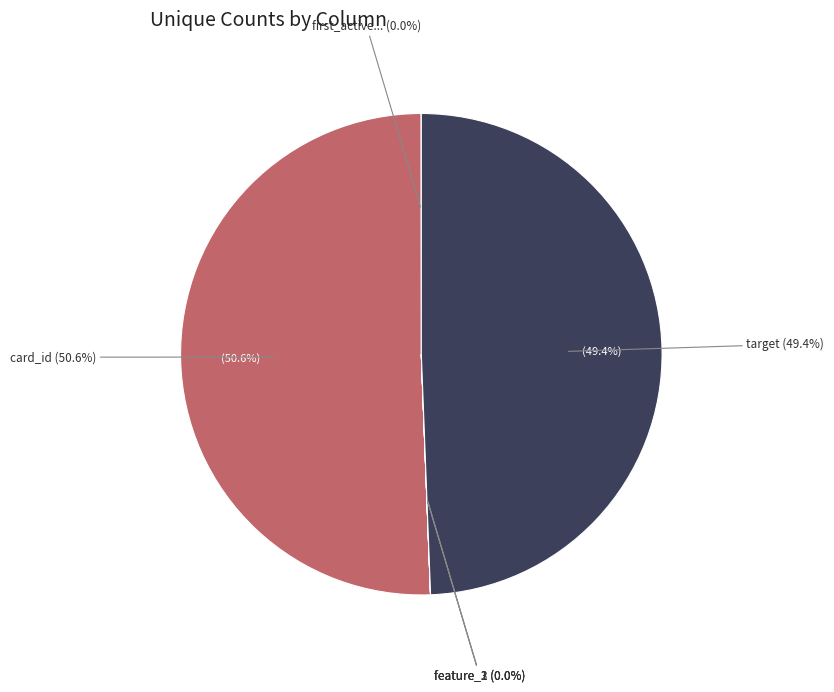

Is it true that feature_1 is 13% of the pie?

False